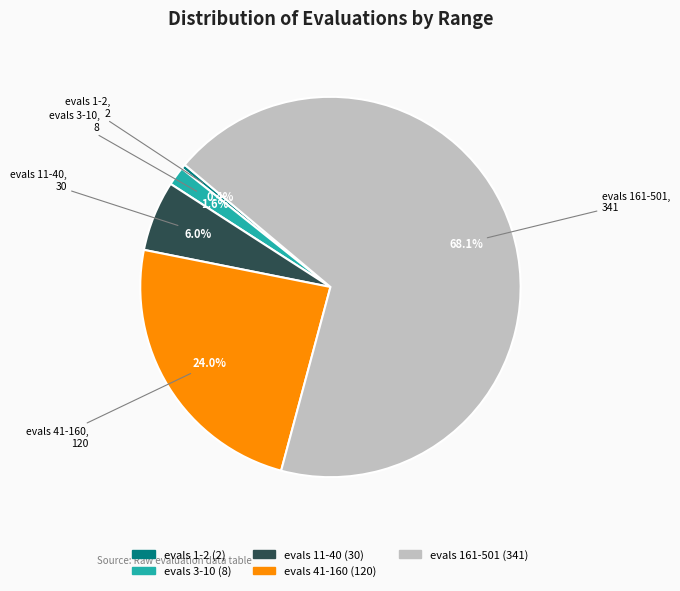

What is the ratio of the value at evals 41-160 to the value at evals 3-10?

15.0